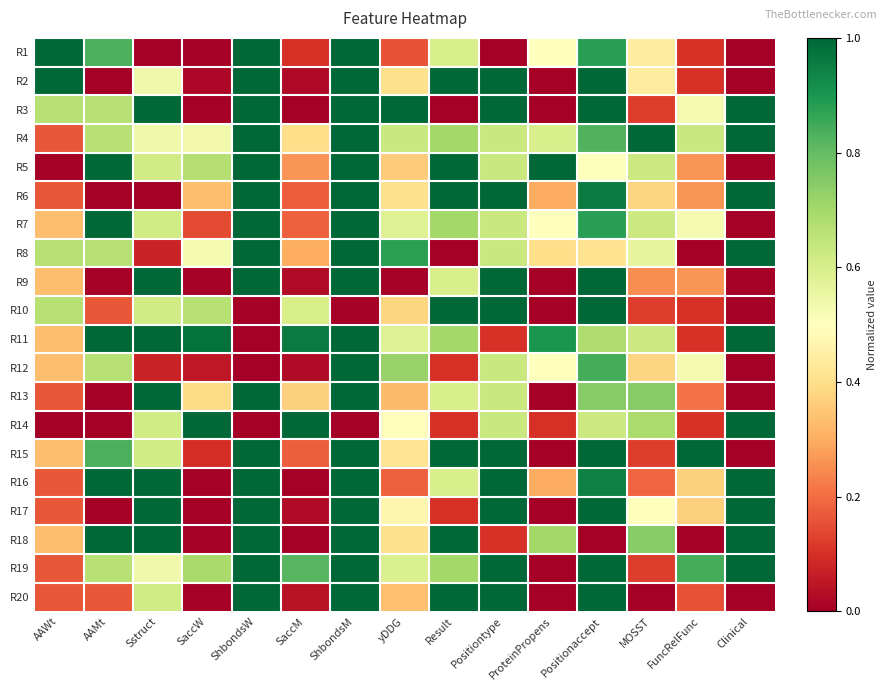

What is the spread (max minus min) of values at ProteinPropens?

1.0